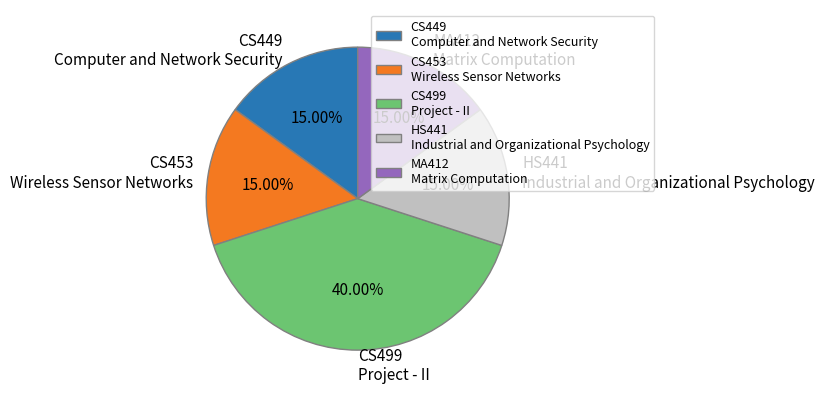

Combined, do HS441 Industrial and Organizational Psychology and MA412 Matrix Computation account for over 50%?

No